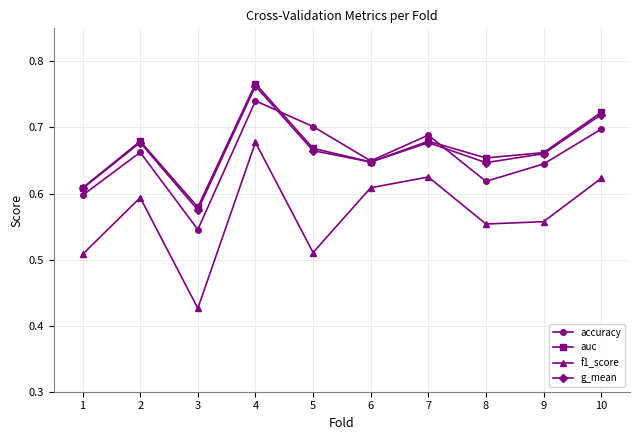

What is the total value across all series at 10?

2.8